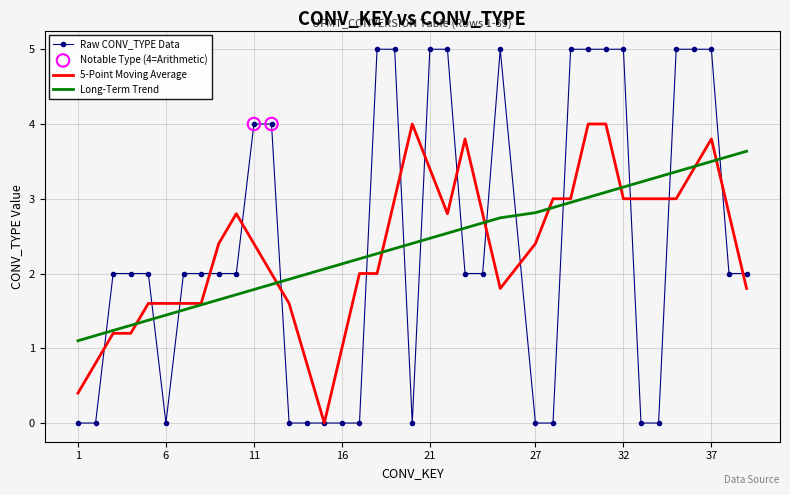

What is the maximum value shown in the chart?

5.0